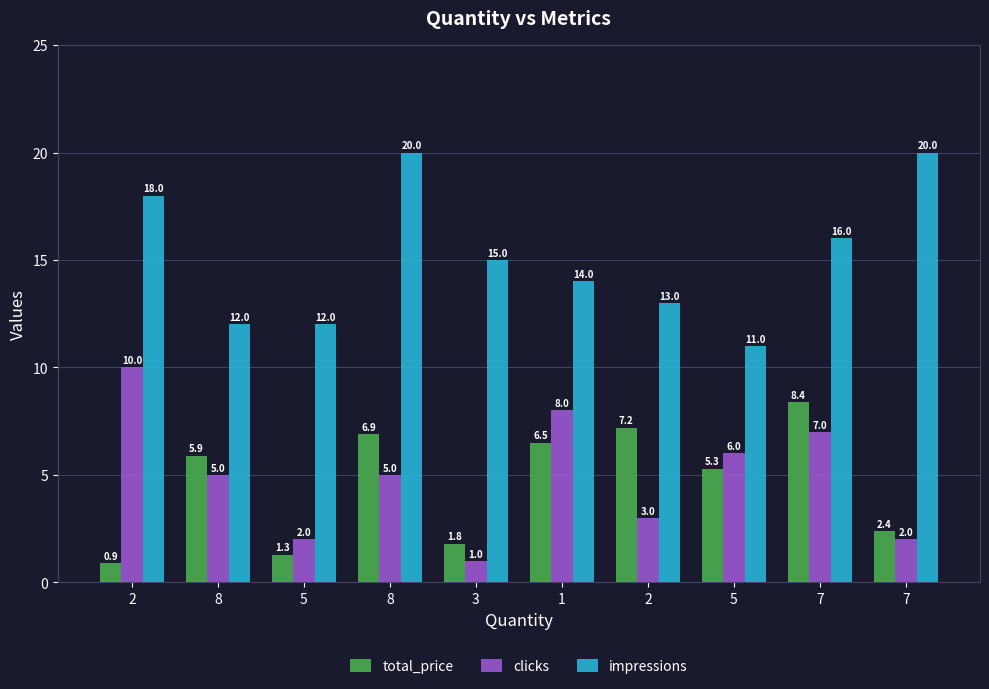

Reading left to right, extract all data points from this chart.

total_price: 2=0.9	8=5.9	5=1.3	8=6.9	3=1.8	1=6.5	2=7.2	5=5.3	7=8.4	7=2.4
clicks: 2=10.0	8=5.0	5=2.0	8=5.0	3=1.0	1=8.0	2=3.0	5=6.0	7=7.0	7=2.0
impressions: 2=18.0	8=12.0	5=12.0	8=20.0	3=15.0	1=14.0	2=13.0	5=11.0	7=16.0	7=20.0